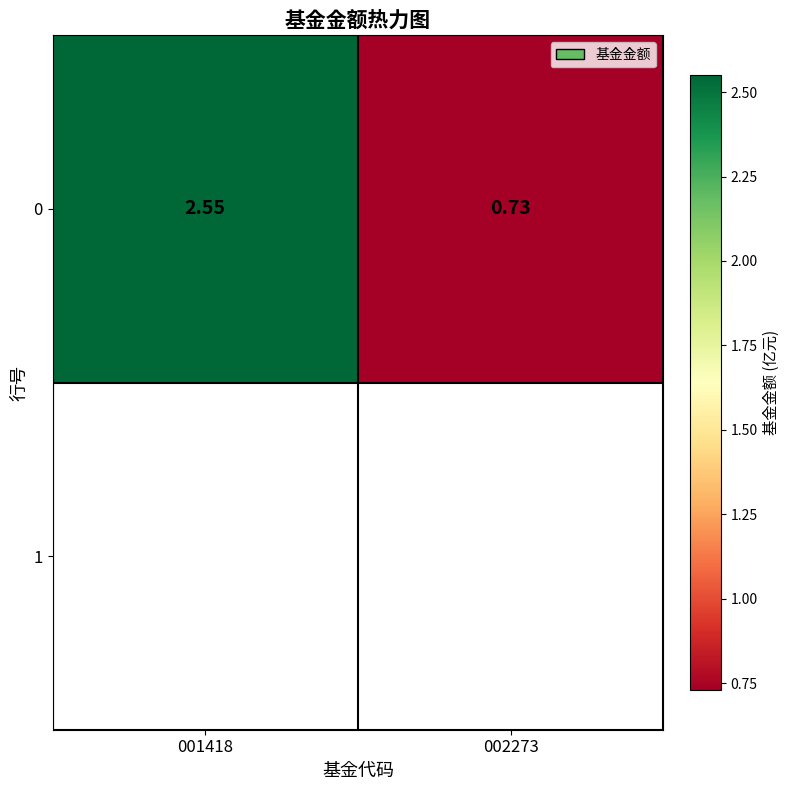

At which label is the value closest to 1?

002273